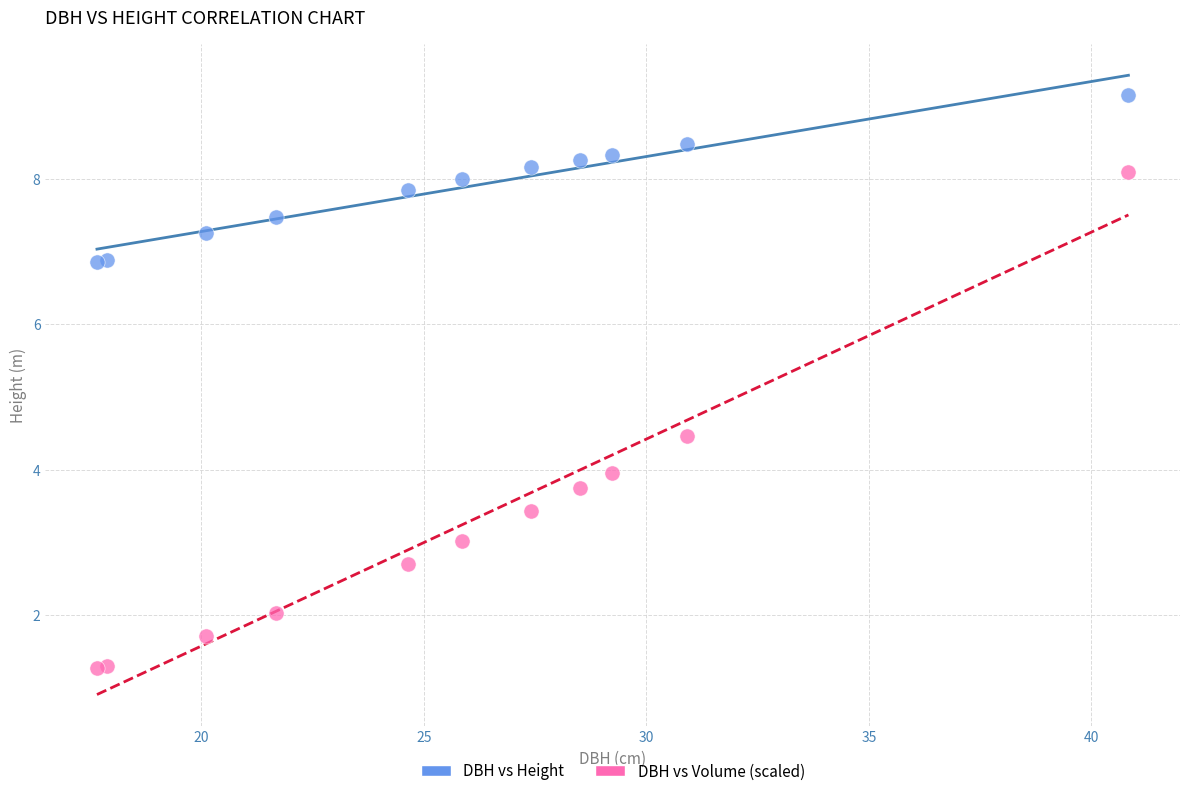

Which series reaches the minimum Y coordinate?

DBH vs Volume (scaled)